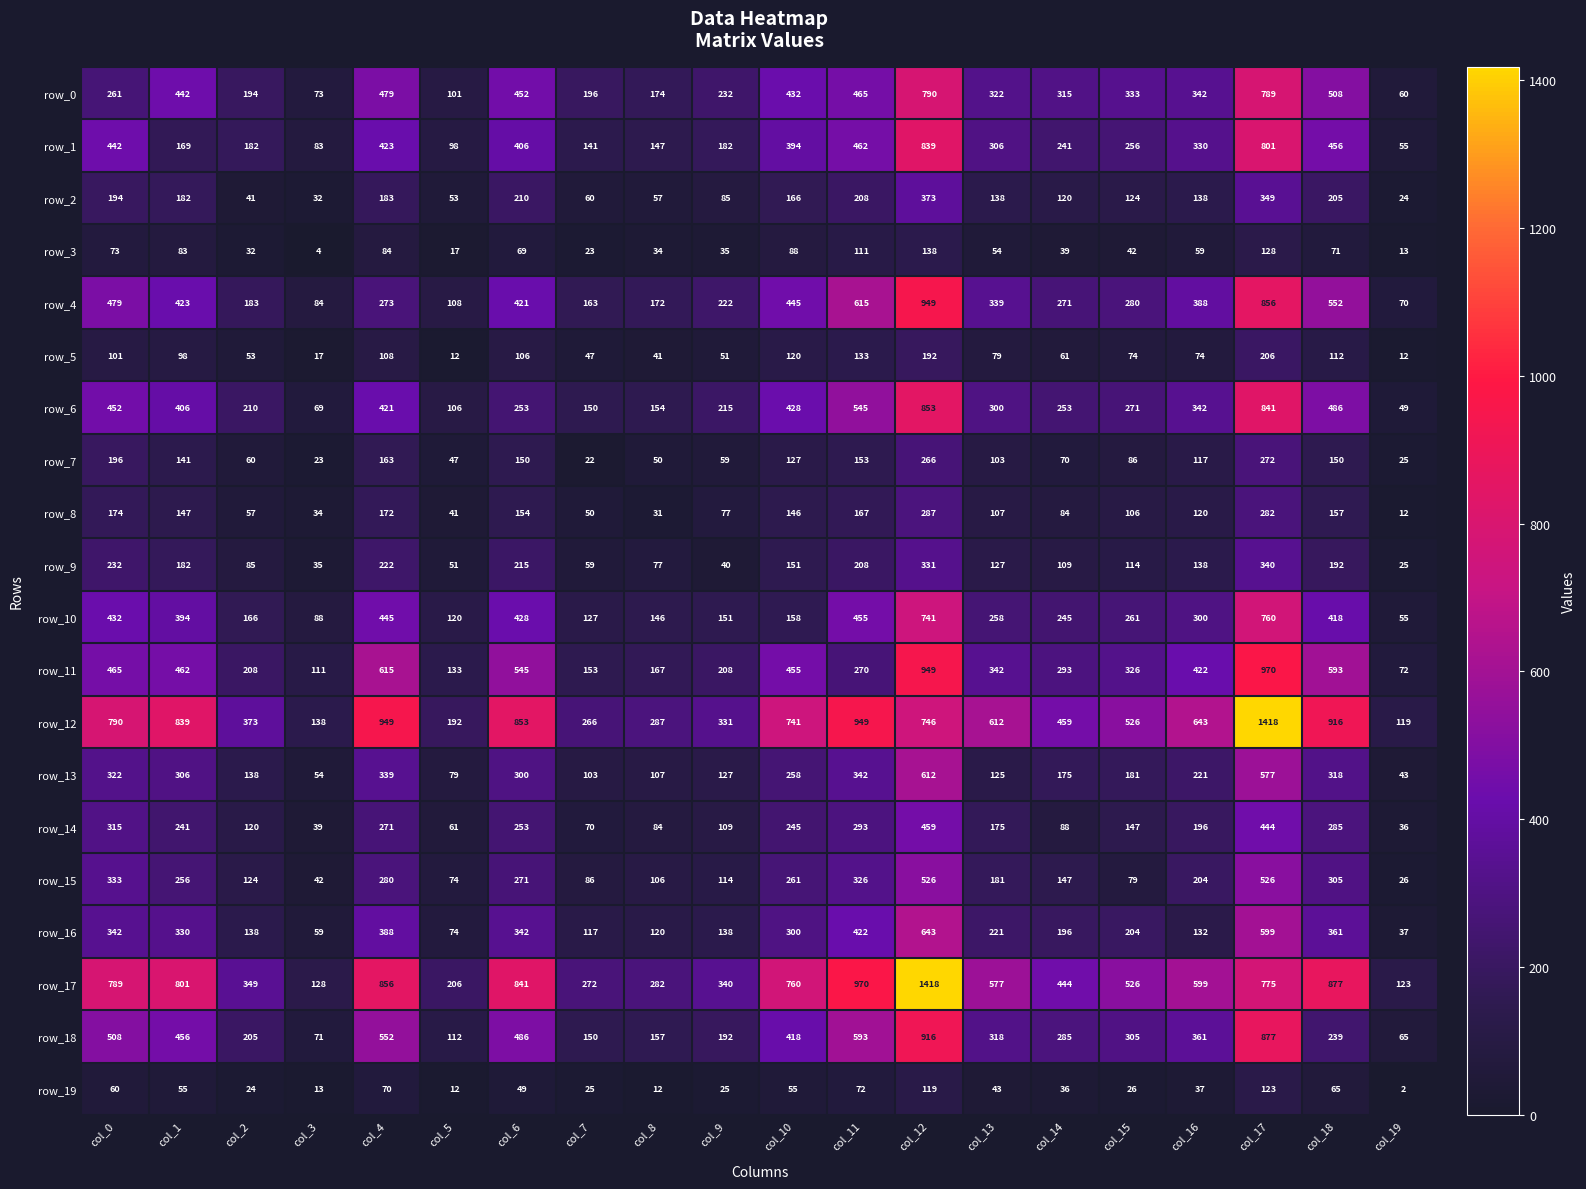

At which category is the sum across all series the highest?

col_12